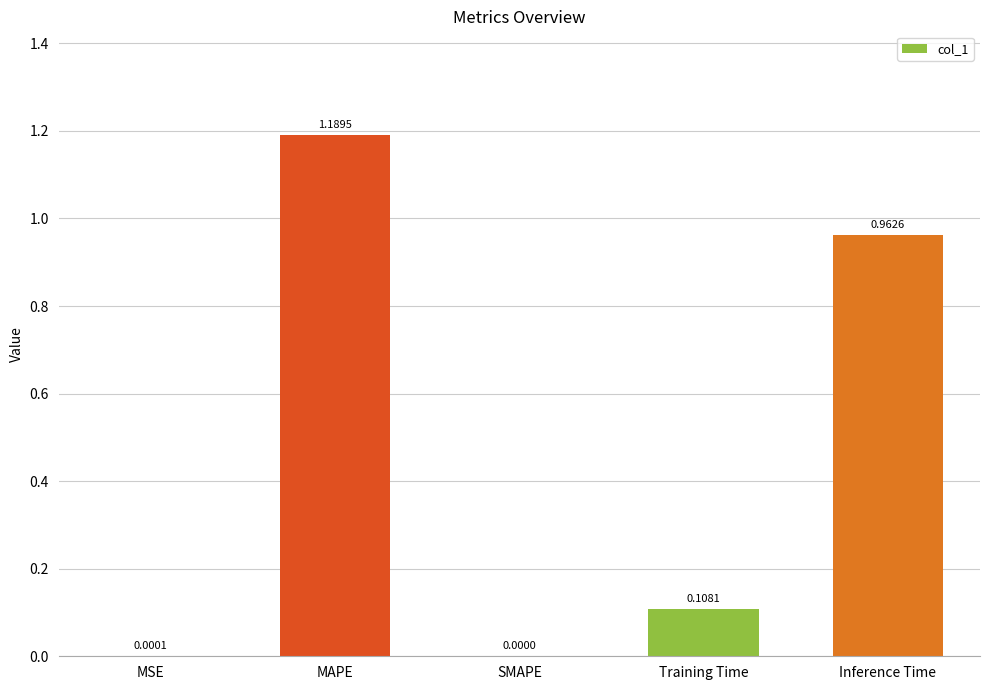

Which category has the highest value across all series?

MAPE